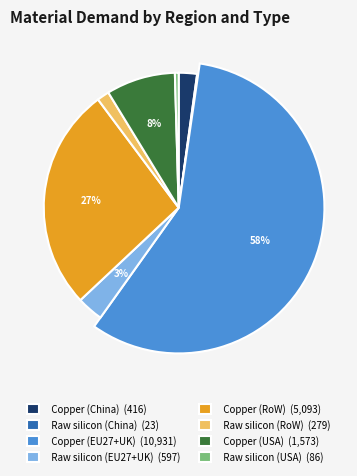

What is the change in value from Copper (China) to Copper (EU27+UK)?

+10515.1